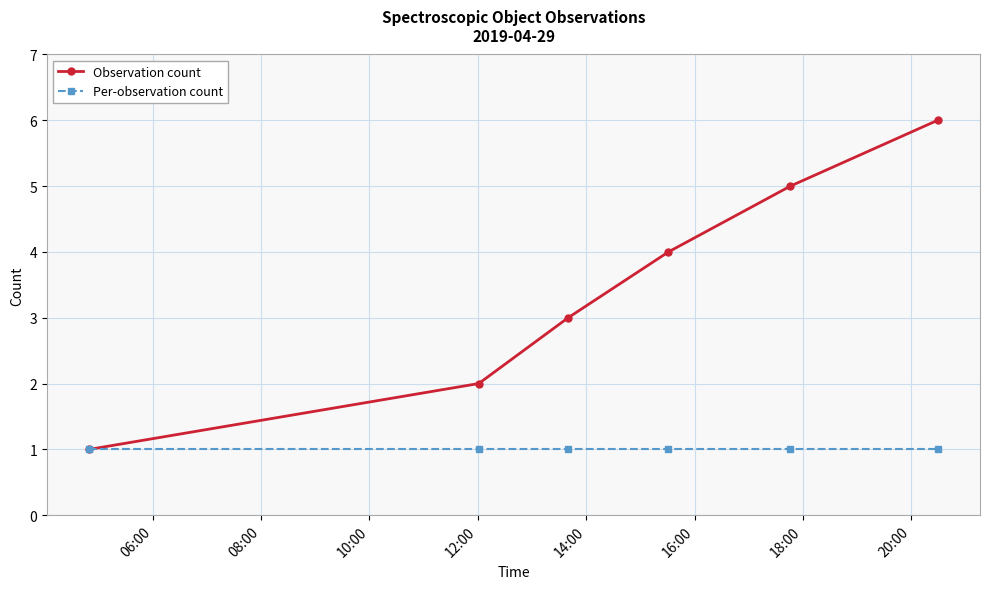

What is the minimum value for Per-observation count?

1